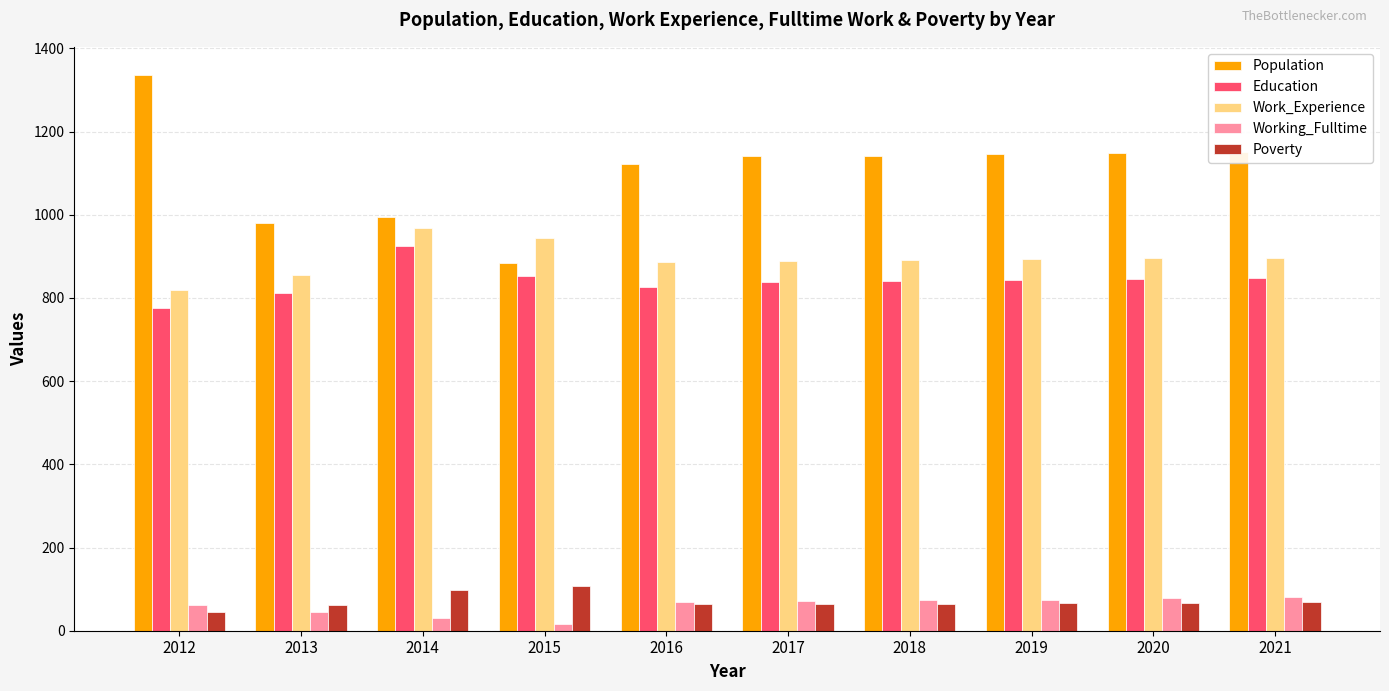

True or false: Population has a value of 1146 at 2019.

True